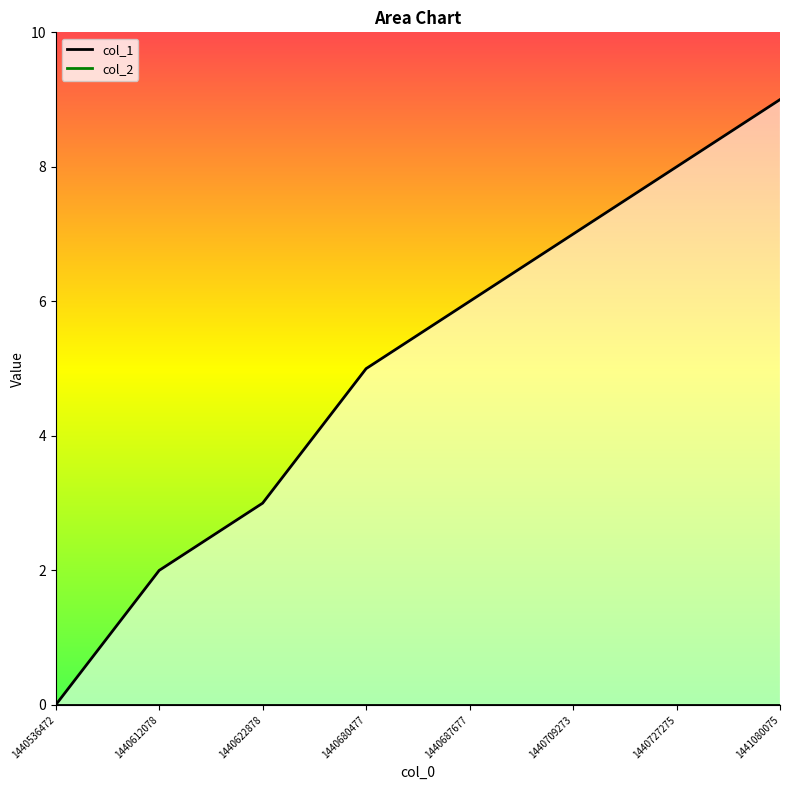

What is the approximate value at 1440680477?

5